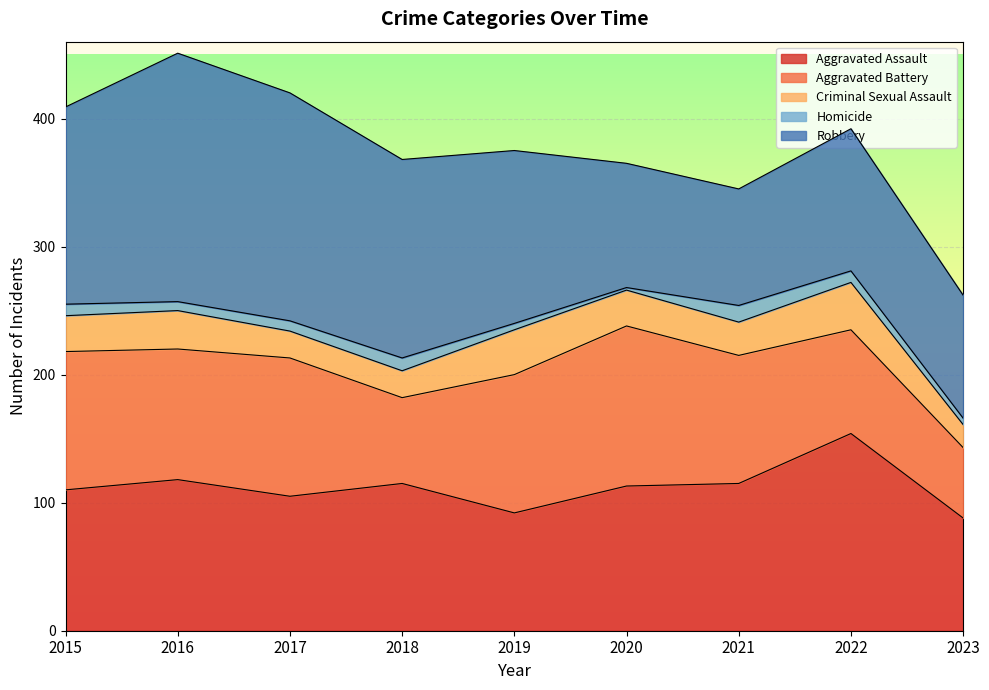

Between 2015 and 2021, which series saw the biggest shift?

Robbery